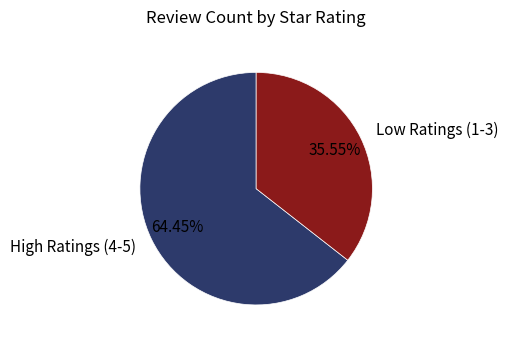

How many segments does this pie chart have?

2